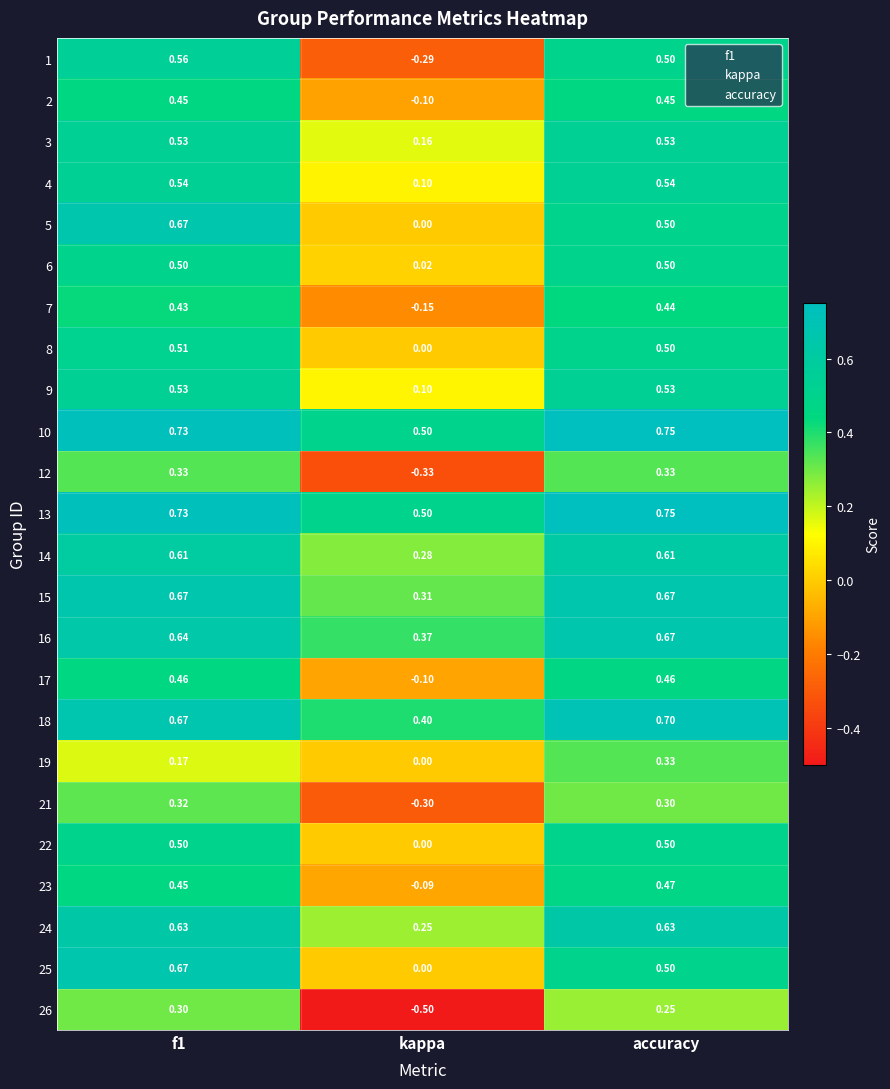

Which category has the highest value in the 7 series?

accuracy